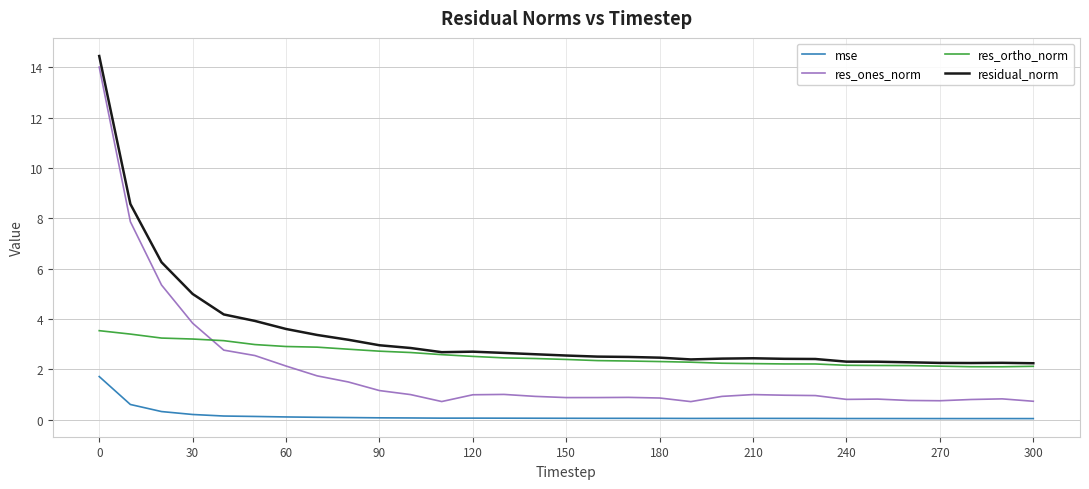

In res_ones_norm, how many points are lower than both neighbors (excluding endpoints)?

5